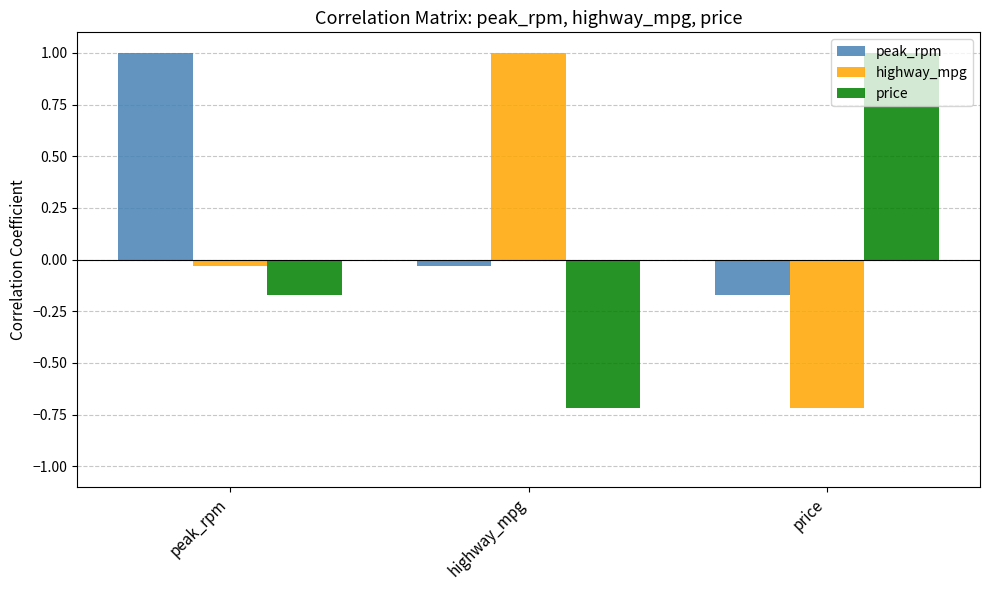

At which category is the sum across all series the highest?

peak_rpm